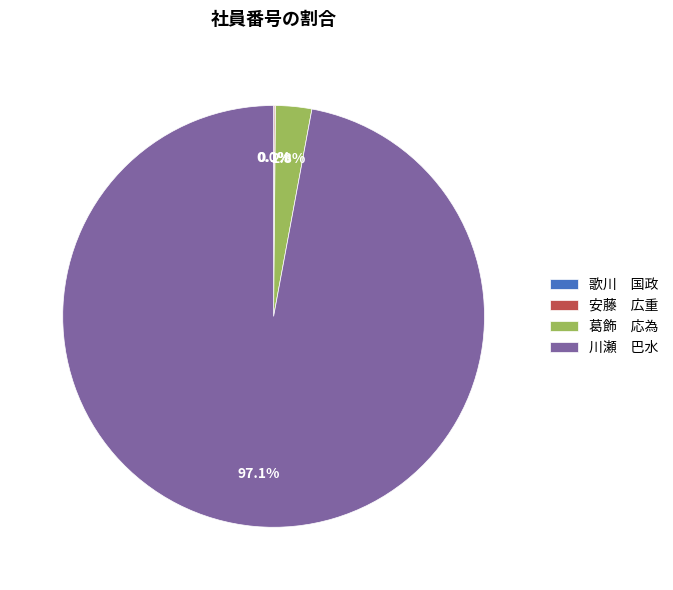

Which slice is the largest?

川瀬 巴水